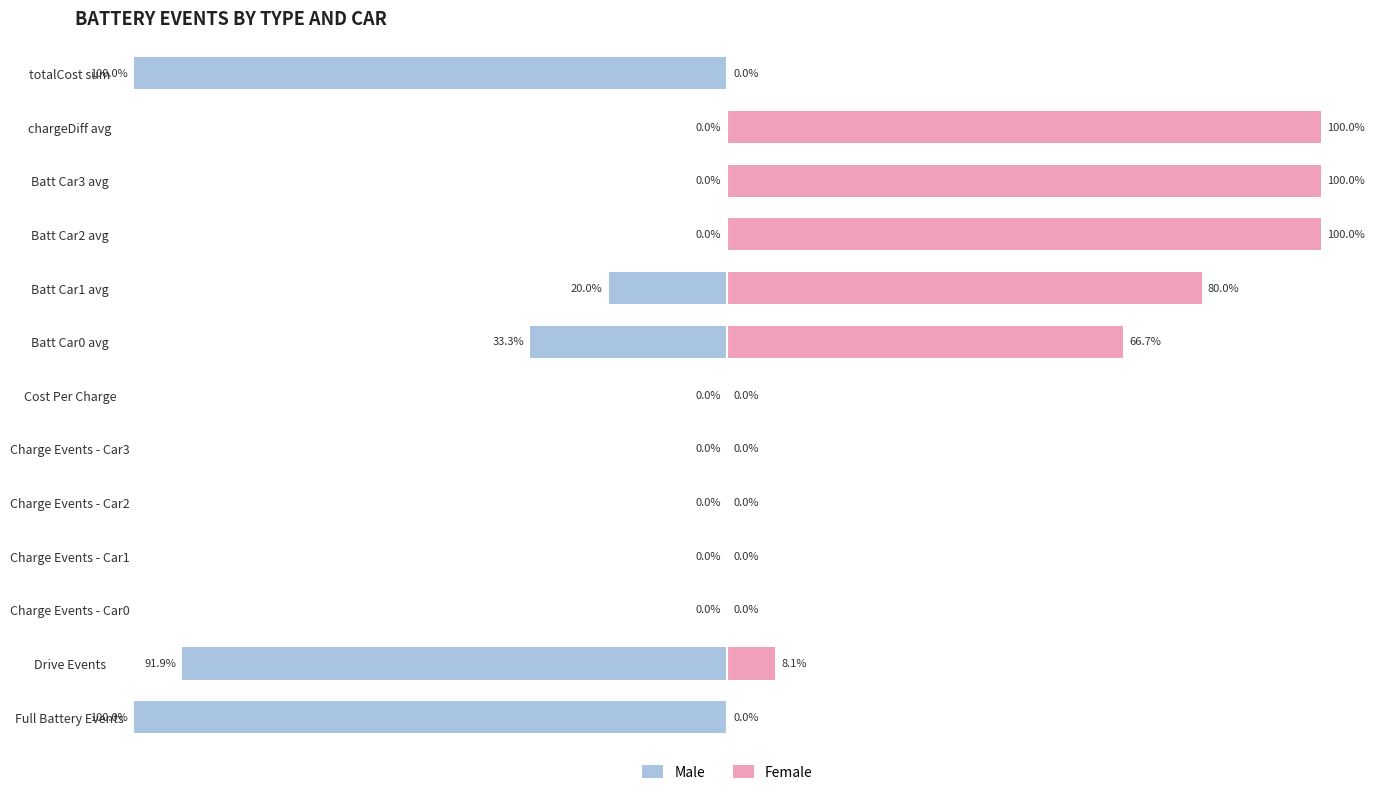

Reading right to left, transcribe all the data shown in this chart.

Male: -100.0	0.0	0.0	0.0	-20.0	-33.3	0.0	0.0	0.0	0.0	0.0	-91.9	-100.0
Female: 0.0	100.0	100.0	100.0	80.0	66.7	0.0	0.0	0.0	0.0	0.0	8.1	0.0